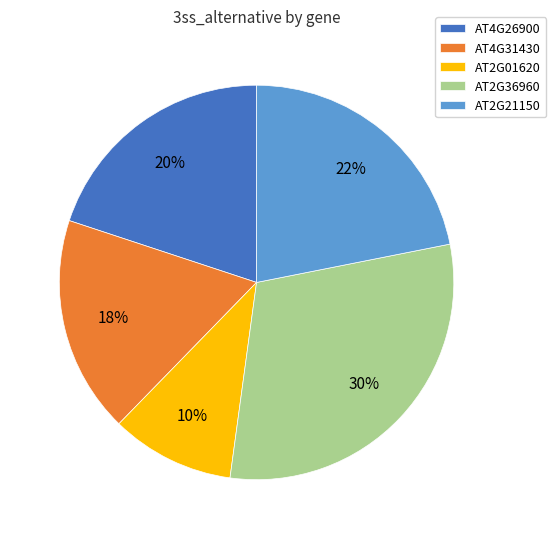

To the nearest percent, what percentage of the pie is AT2G21150?

22%